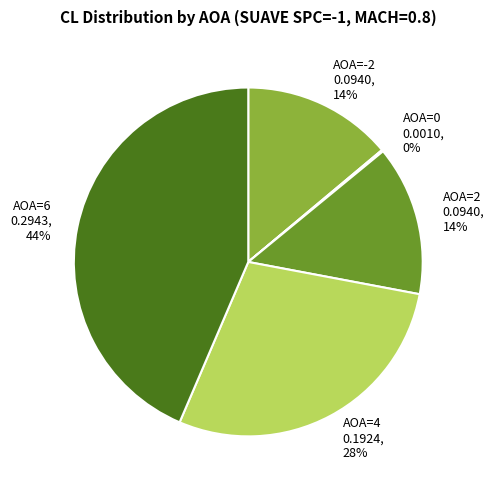

To the nearest percent, what portion does AOA=4 0.1924, 28% represent?

29%